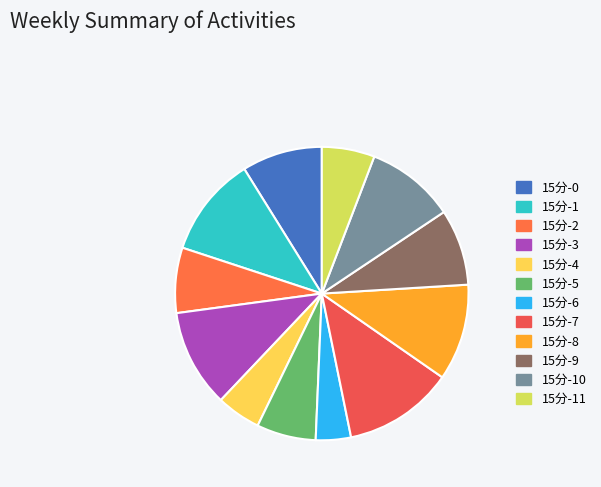

Count the number of slices in the pie.

12